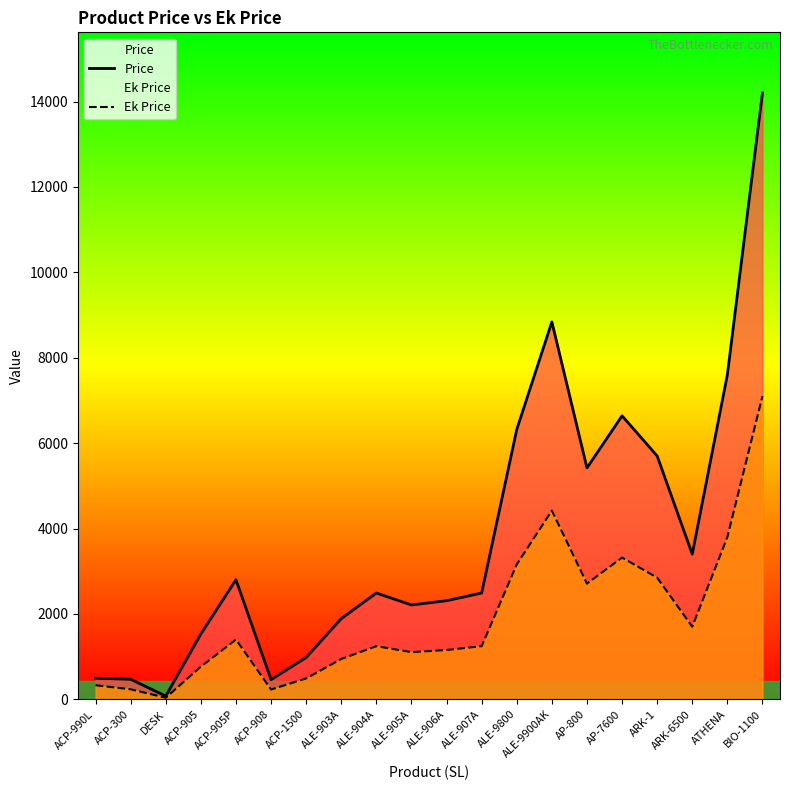

True or false: Price has a value of 5700 at ARK-1.

True